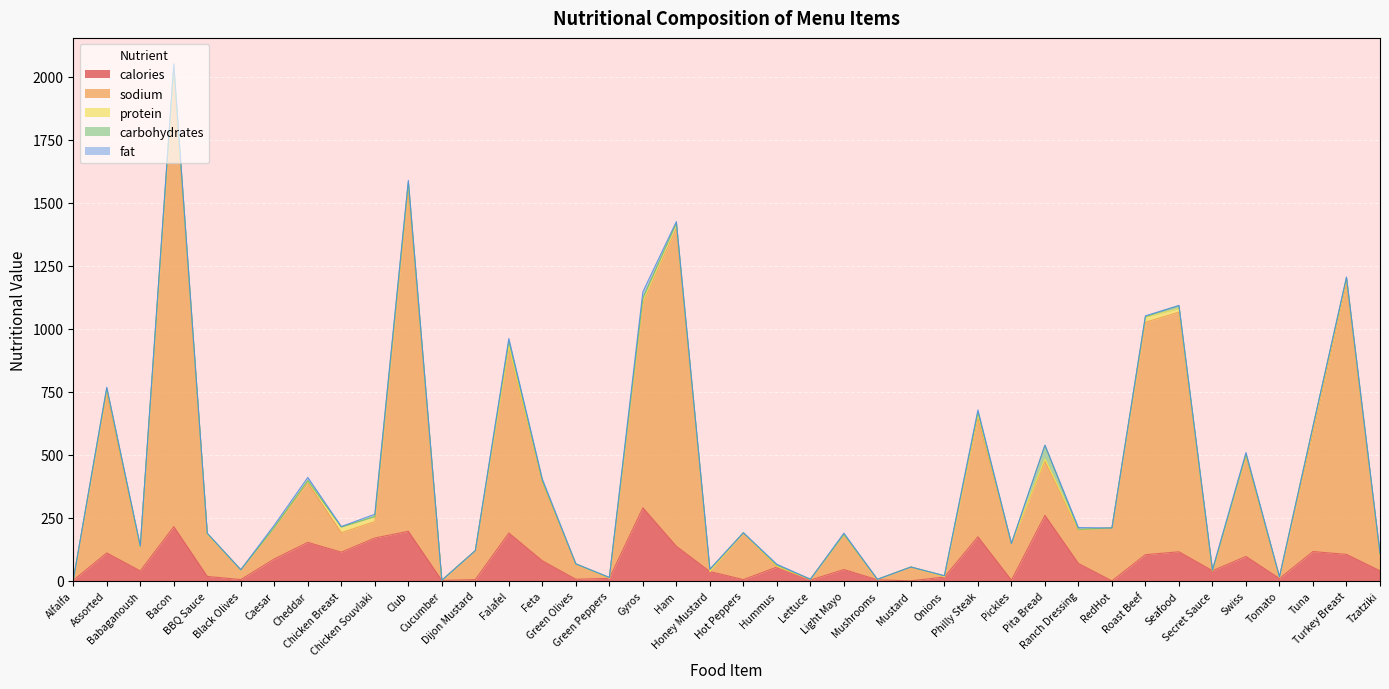

What is the maximum value for fat?

25.0